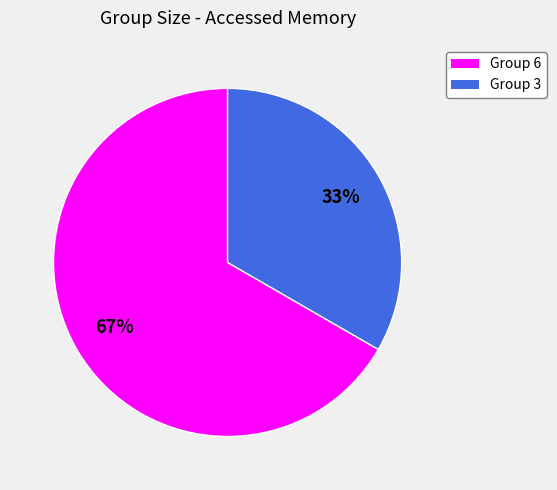

How many segments does this pie chart have?

2